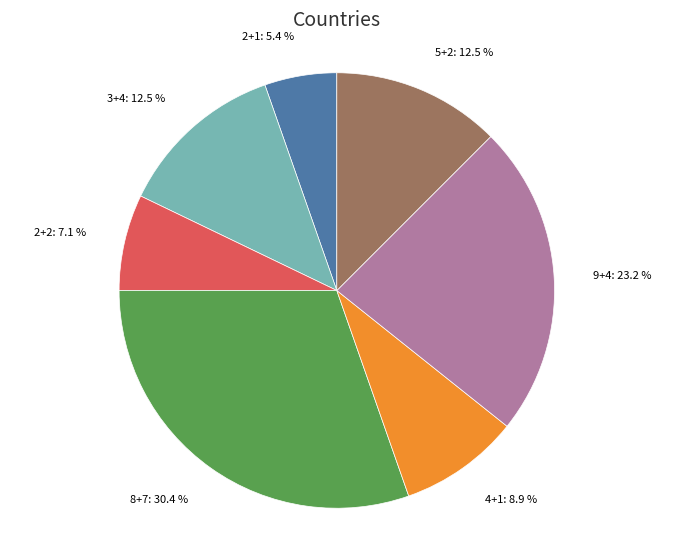

Does any single category account for the majority?

No